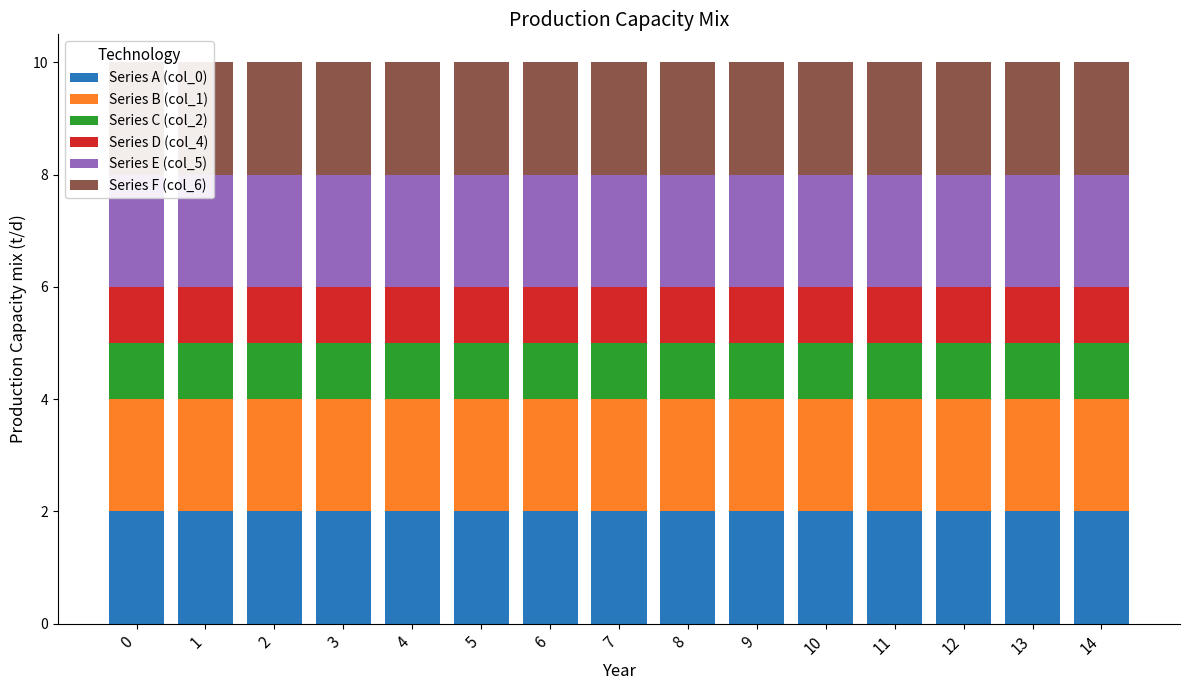

What is the greatest value displayed?

2